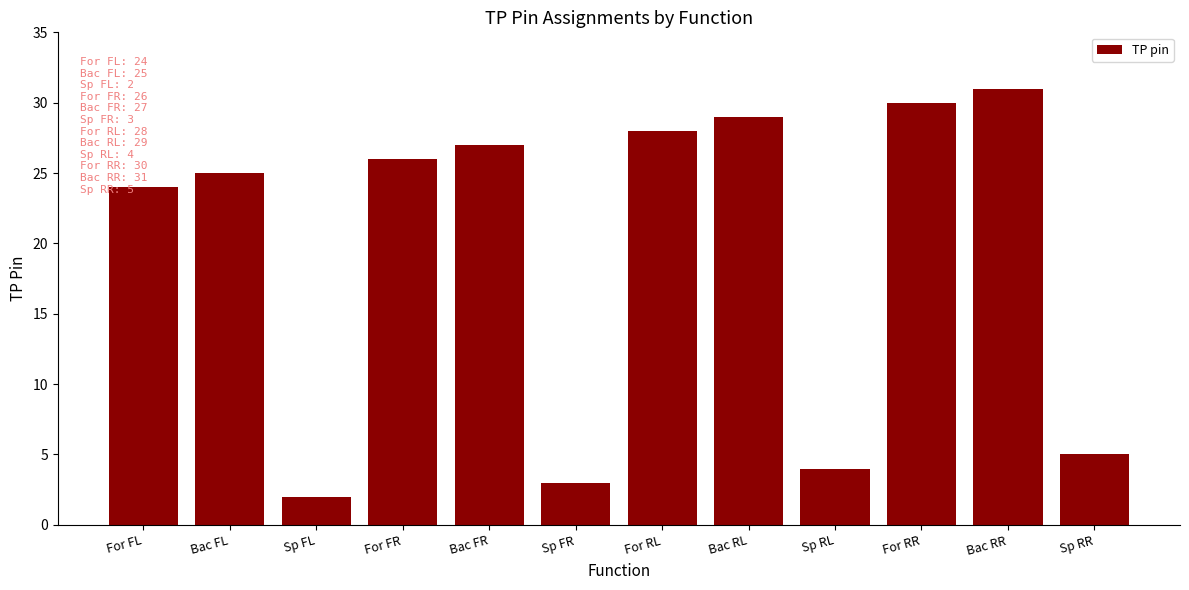

How many data points are less than 26?

6